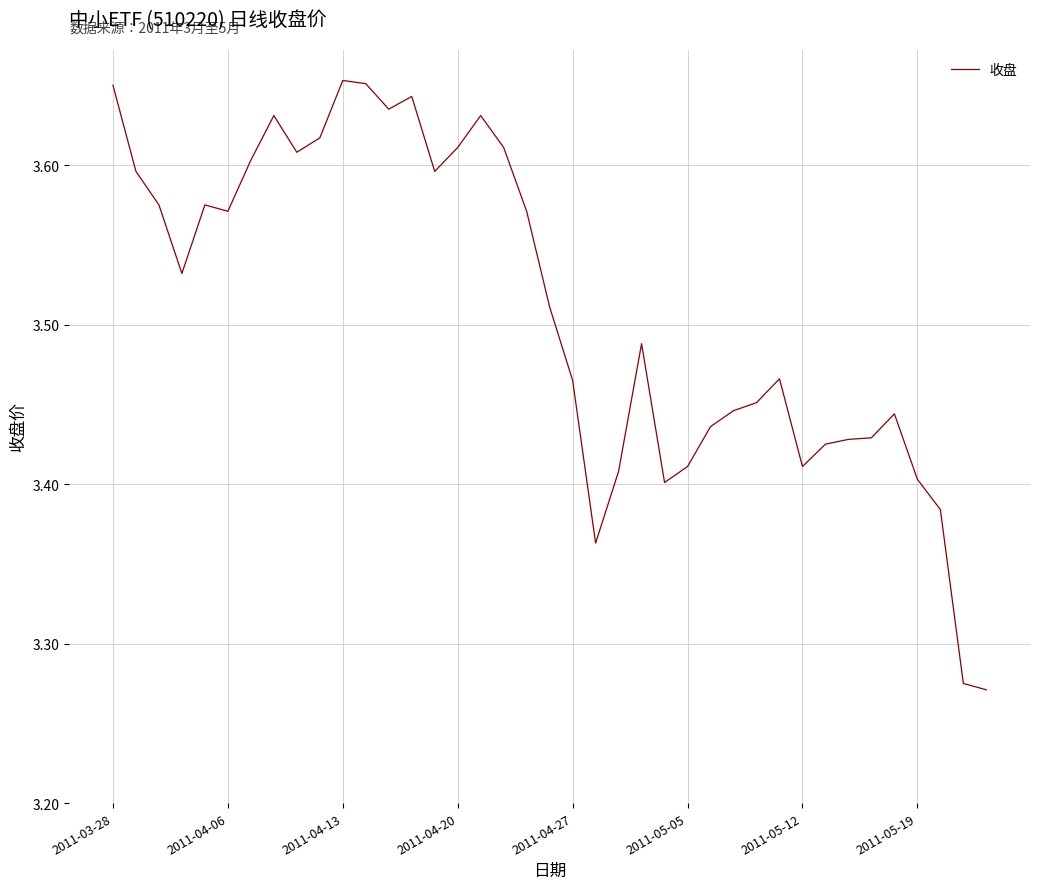

What is the difference between the maximum and minimum values?

0.4